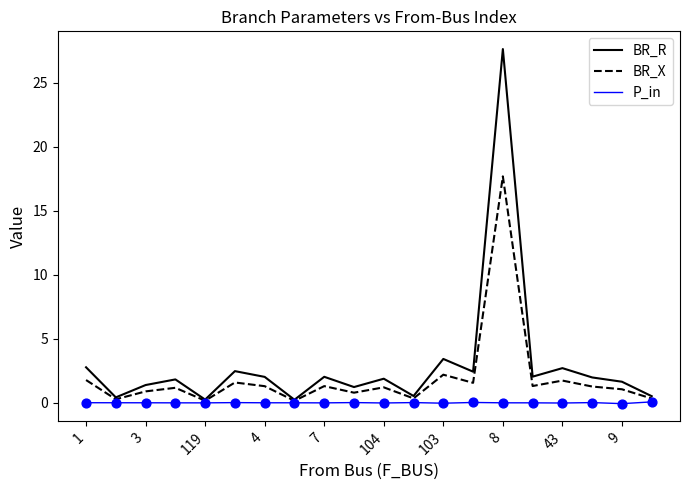

Rank the series by their maximum value, from lowest to highest.

P_in, BR_X, BR_R